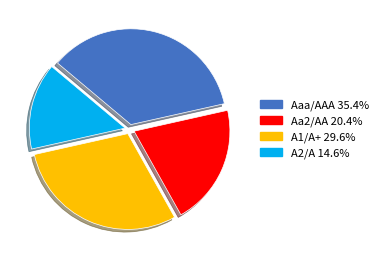

What is the smallest slice in the pie chart?

A2/A